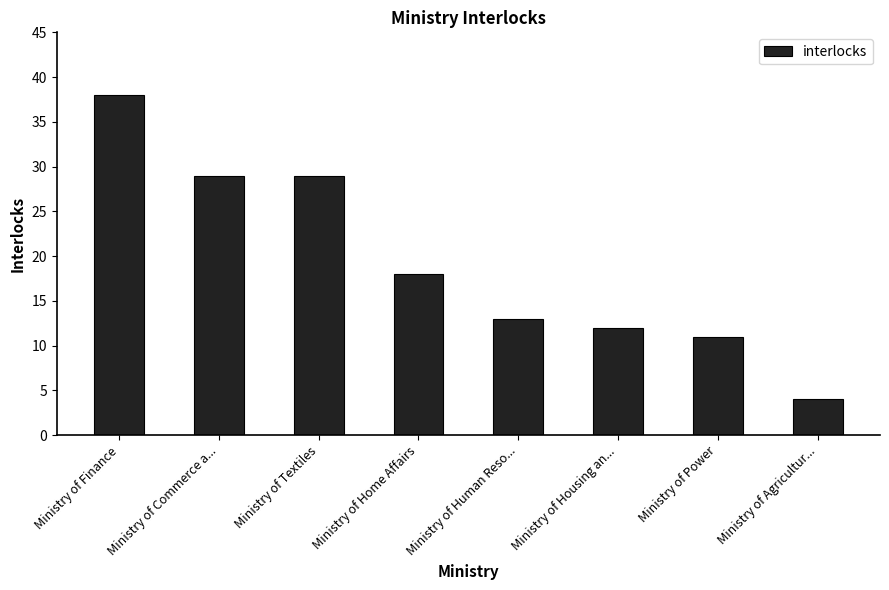

What is the maximum value shown in the chart?

38